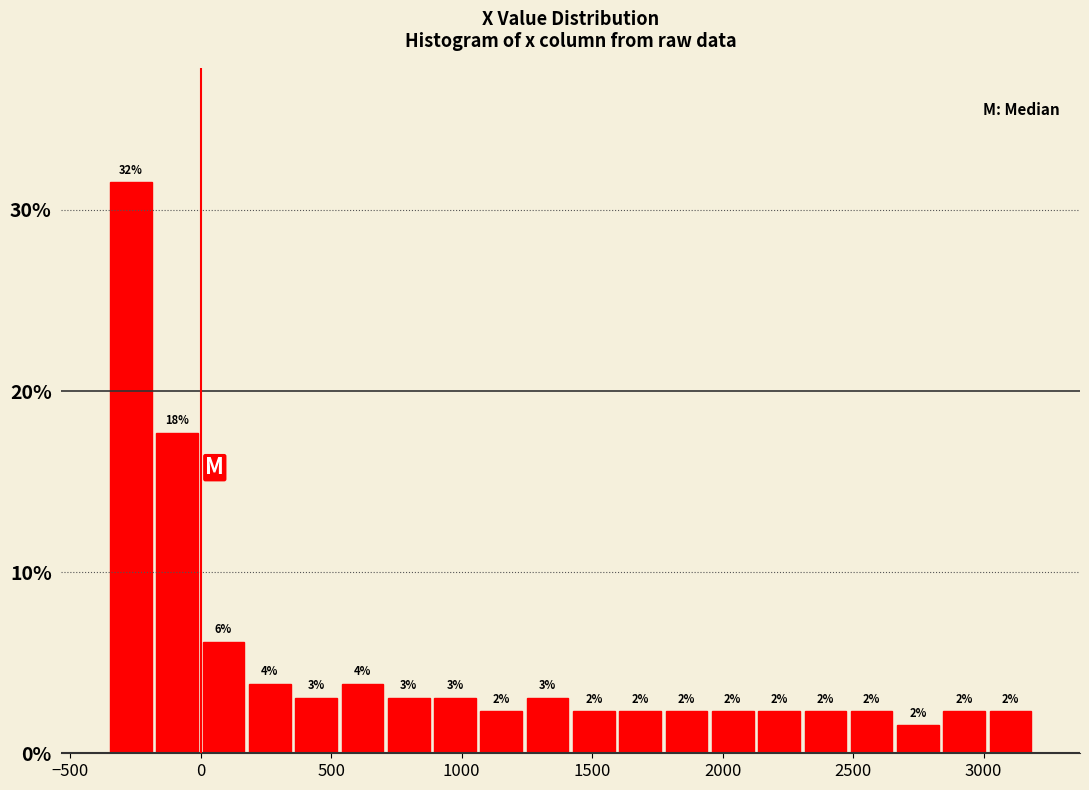

Around what value on the x-axis is the tallest bar? Give the approximate position of its centre, as read against the axis.

-250